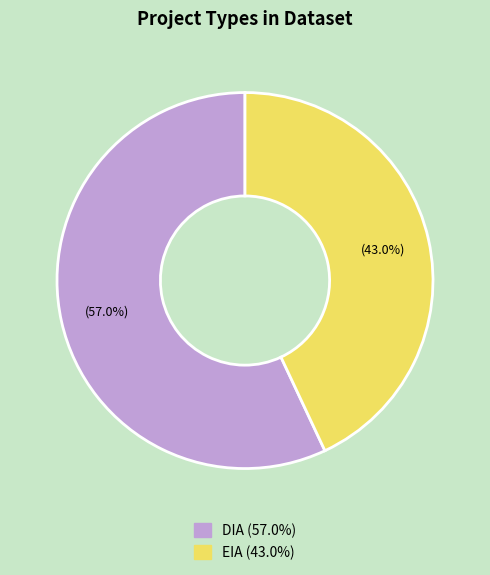

To the nearest percent, what is the combined percentage of DIA and EIA?

100%